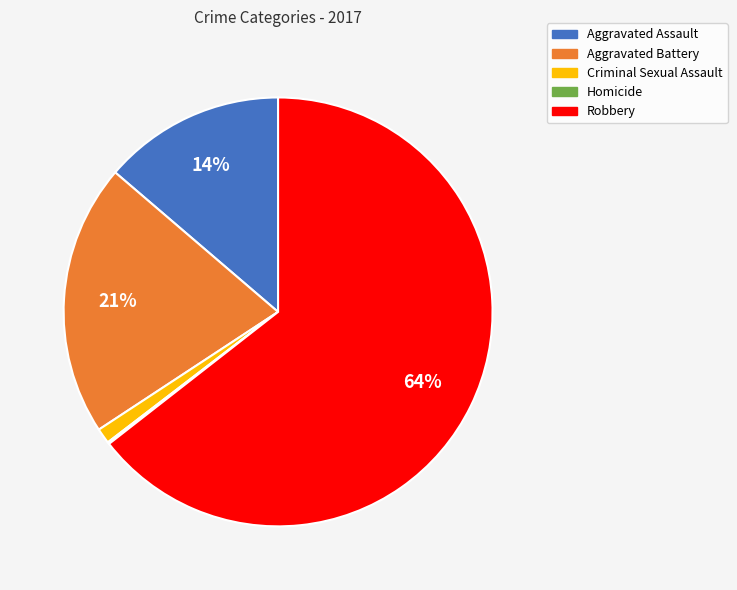

To the nearest percent, what is the average slice percentage?

20%